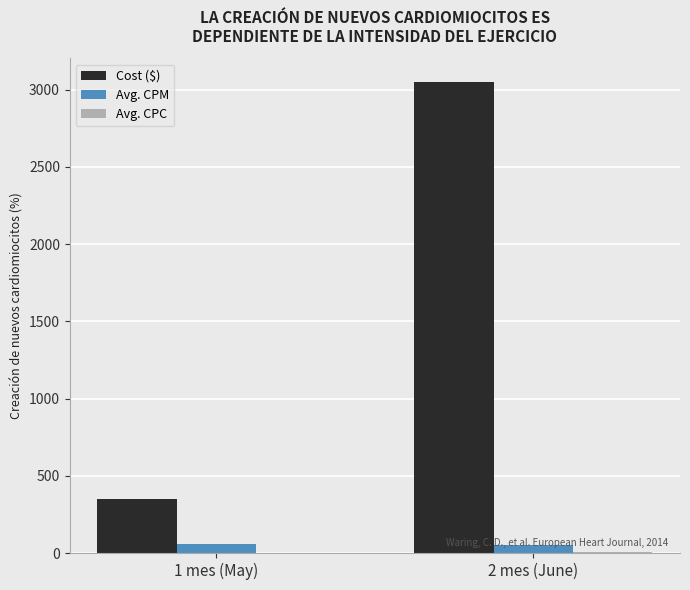

What is the greatest value displayed?

3051.2